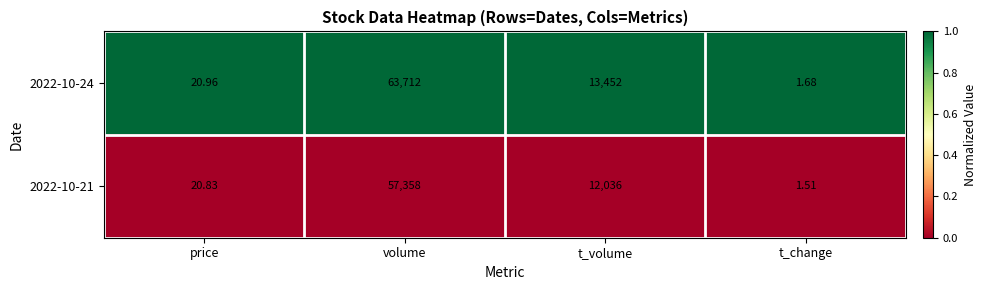

What is the maximum value shown in the chart?

63712.0